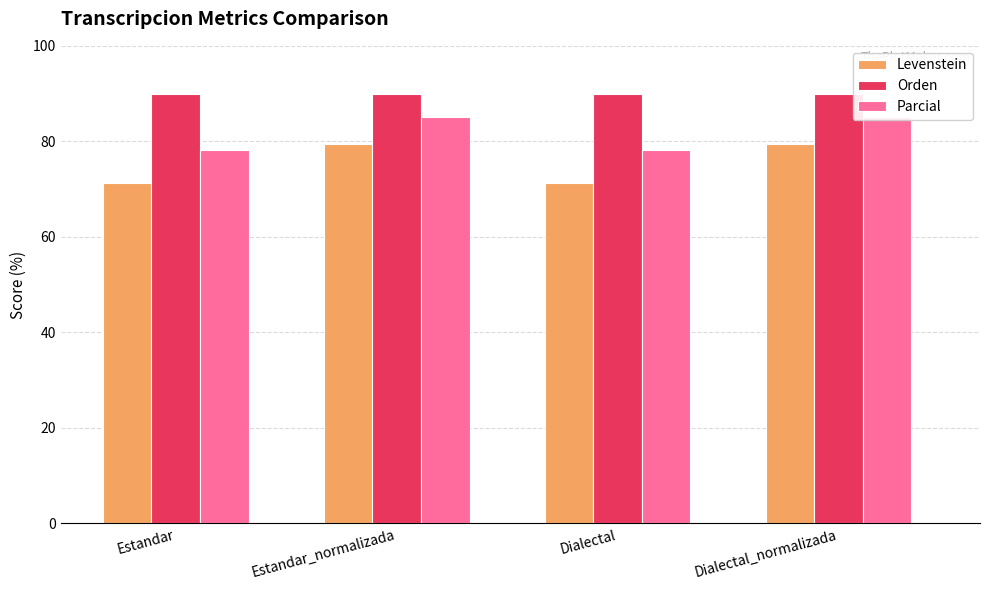

What is the approximate value of Levenstein at Estandar?

71.3